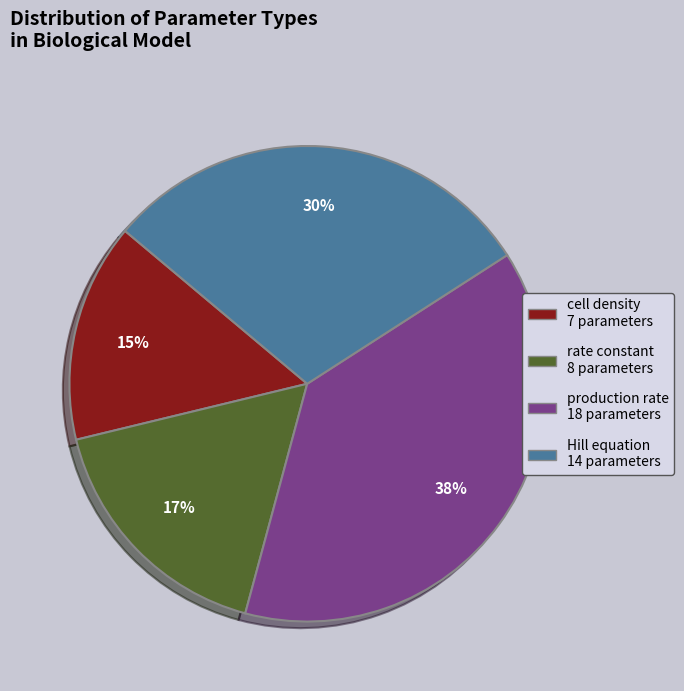

Is there any slice that represents more than half of the pie?

No